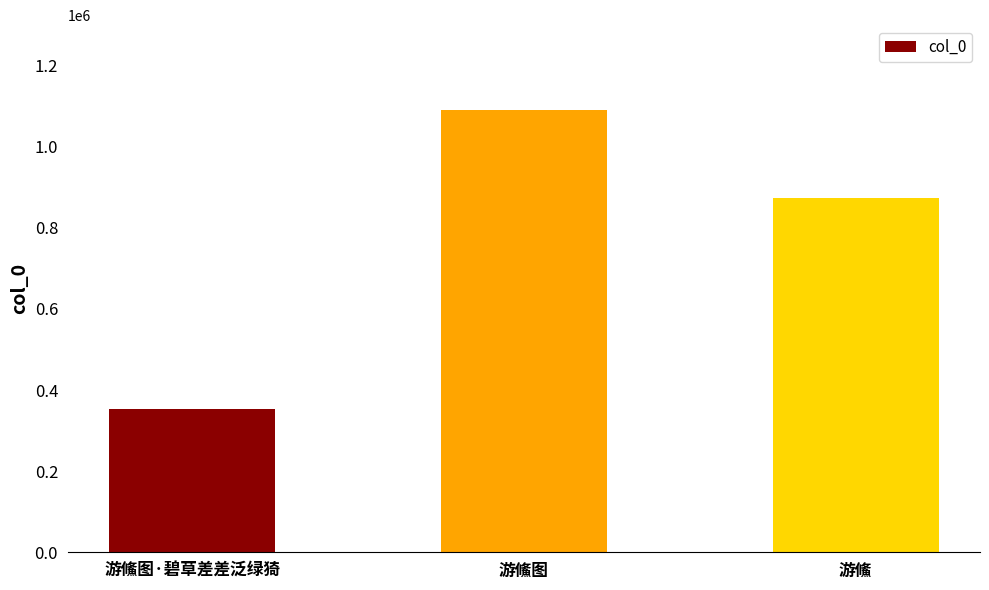

What is the average value?

772265